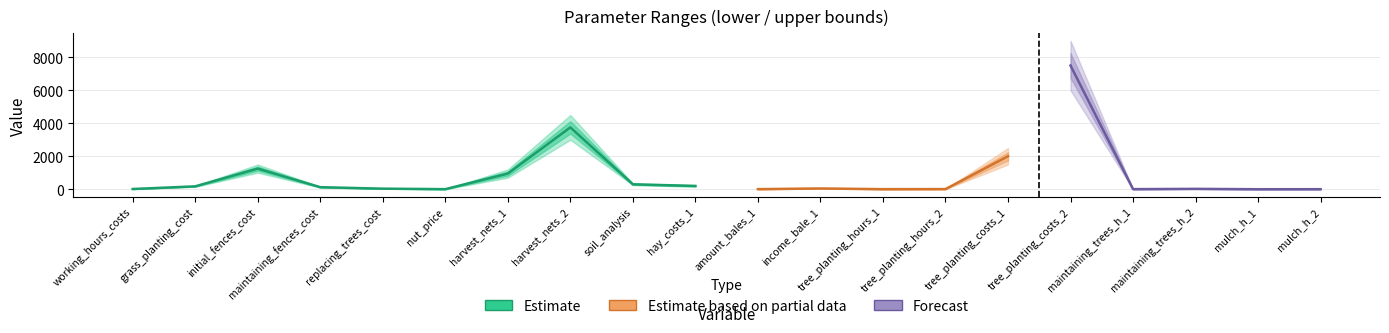

At which label does upper first exceed 60?

grass_planting_cost